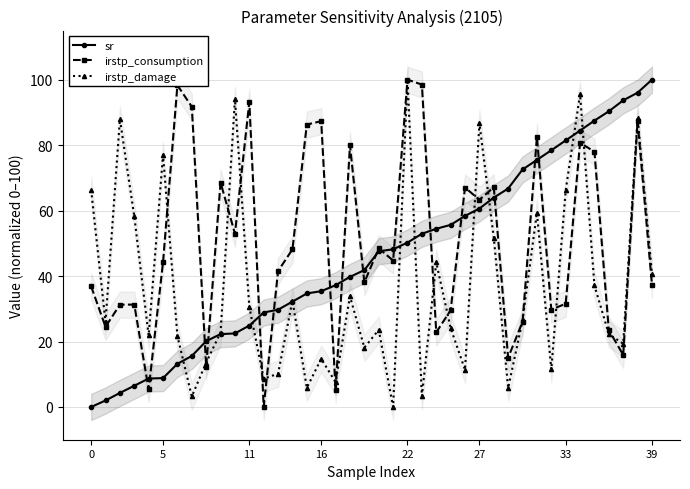

What are all the series names shown in the legend?

sr, irstp_consumption, irstp_damage